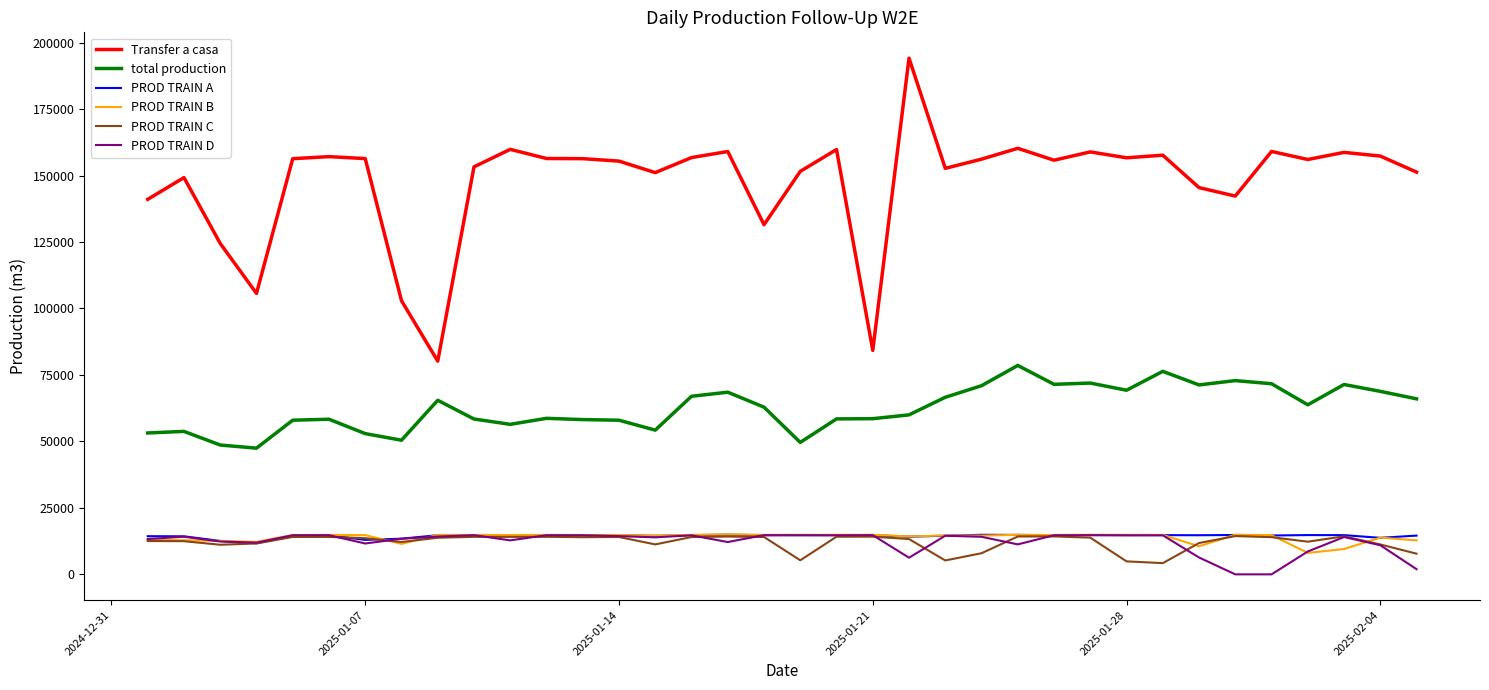

True or false: Transfer a casa and PROD TRAIN C cross at least once.

False